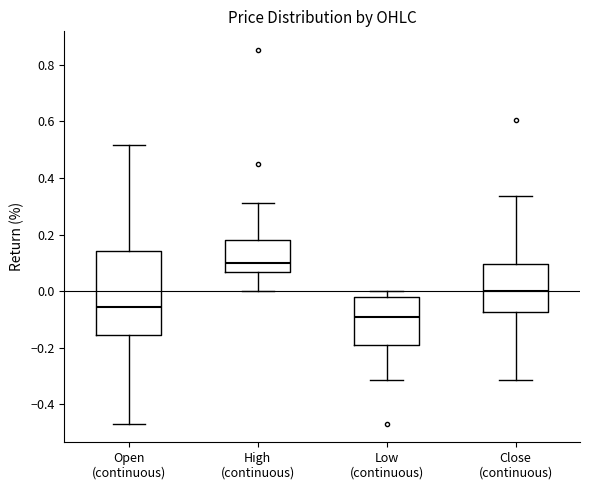

Reading left to right, read every box against the y-axis: the position of its median line, the range the box covers, and the ends of its whiskers. The values are not printed on the chart, so give them approximately, as read against the axis.

Open (continuous): median -0.06, box -0.16 to 0.14, whiskers -0.46 to 0.52
High (continuous): median 0.10, box 0.06 to 0.18, whiskers 0.00 to 0.32
Low (continuous): median -0.08, box -0.18 to -0.02, whiskers -0.32 to 0.00
Close (continuous): median 0.00, box -0.08 to 0.10, whiskers -0.32 to 0.34